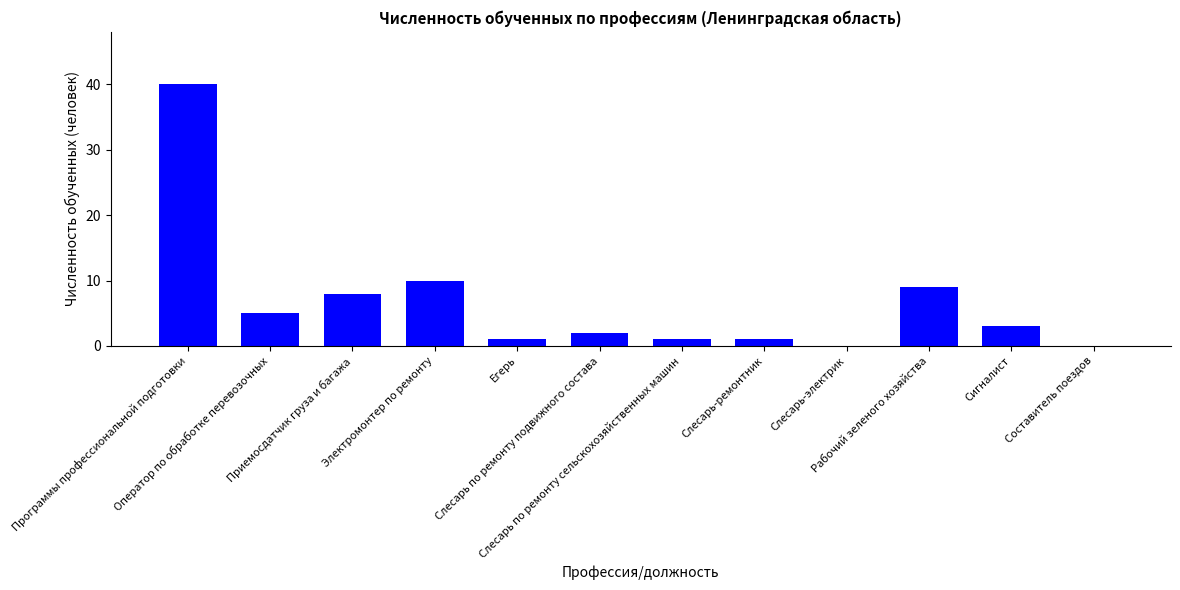

What is the change in value from Электромонтер по ремонту to Слесарь-электрик?

-10